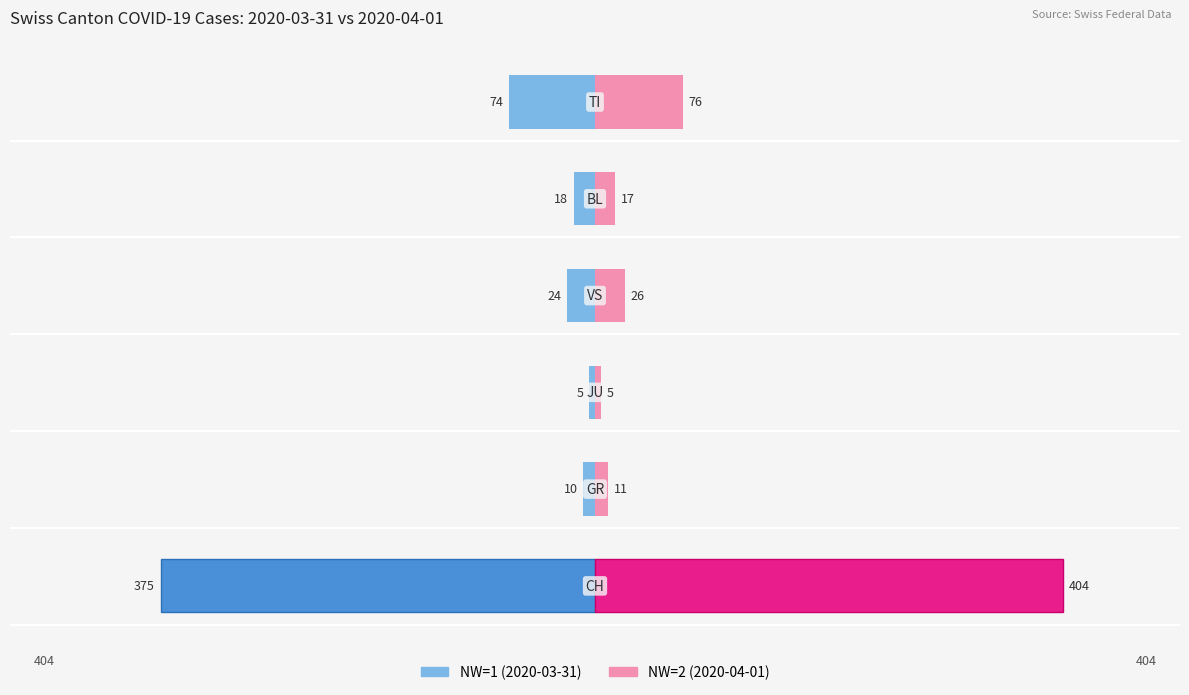

Between 0 and 4, which is larger?

4